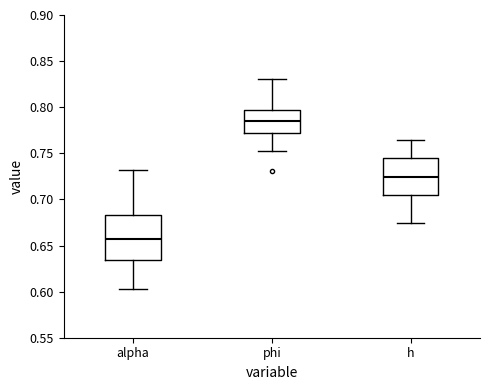

Reading left to right, read every box against the y-axis: the position of its median line, the range the box covers, and the ends of its whiskers. The values are not printed on the chart, so give them approximately, as read against the axis.

alpha: median 0.660, box 0.635 to 0.685, whiskers 0.605 to 0.730
phi: median 0.785, box 0.770 to 0.795, whiskers 0.755 to 0.830
h: median 0.725, box 0.705 to 0.745, whiskers 0.675 to 0.765